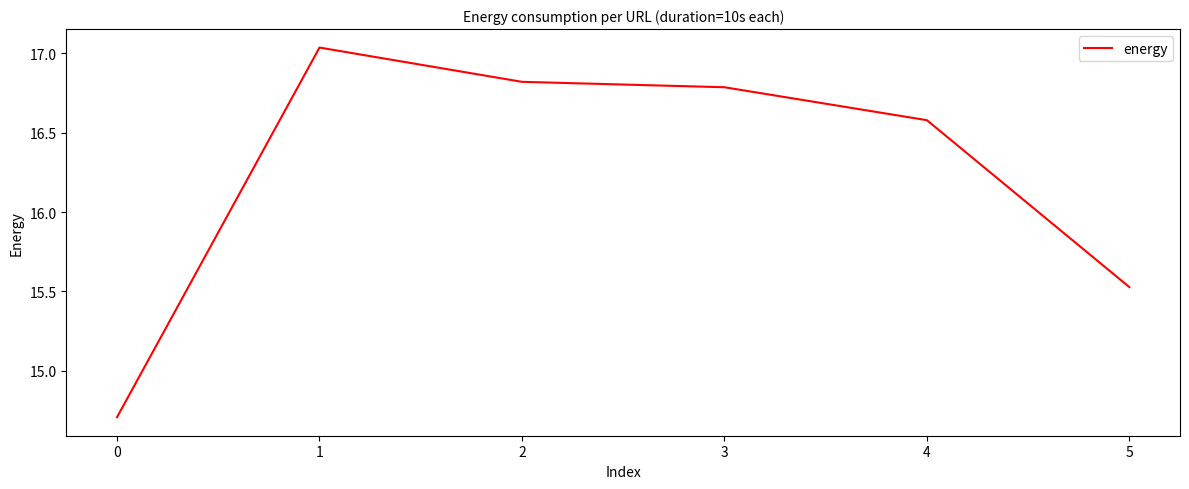

What is the minimum value shown in the chart?

14.7